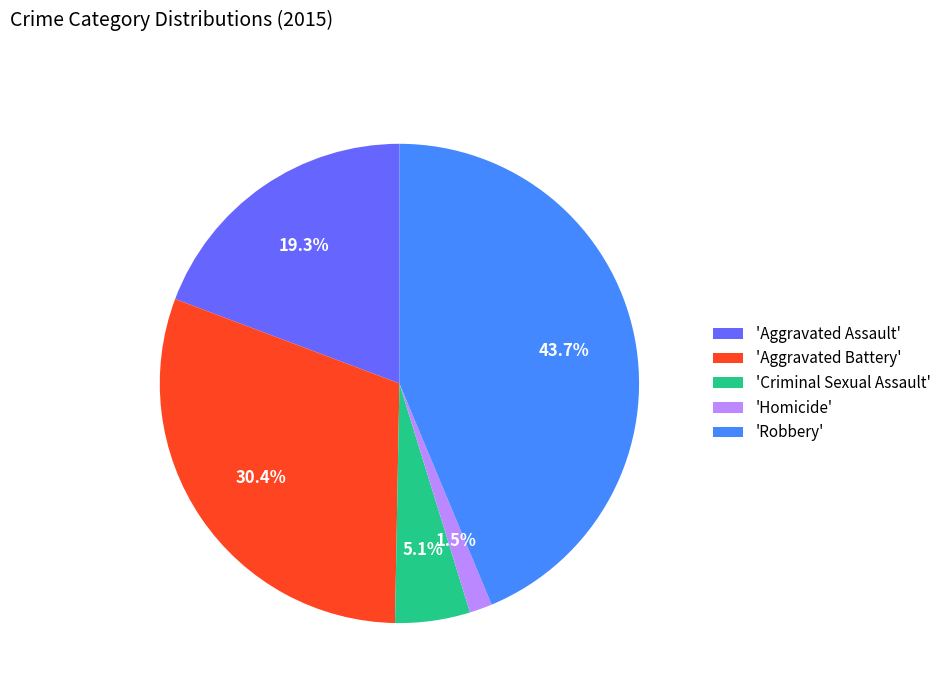

What percentage is NOT represented by 'Aggravated Battery'?

69.6%